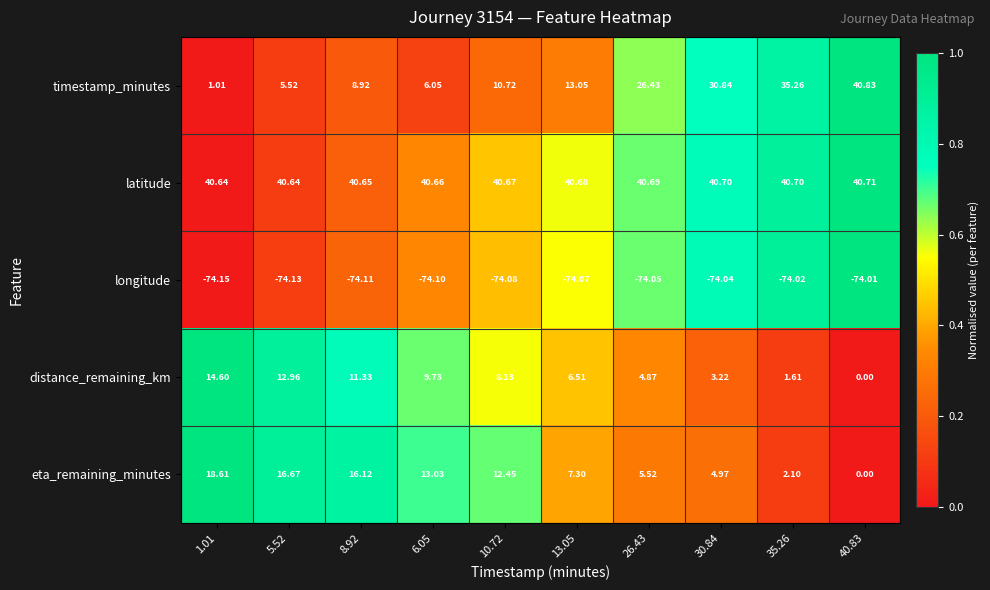

What is the maximum value shown in the chart?

40.8